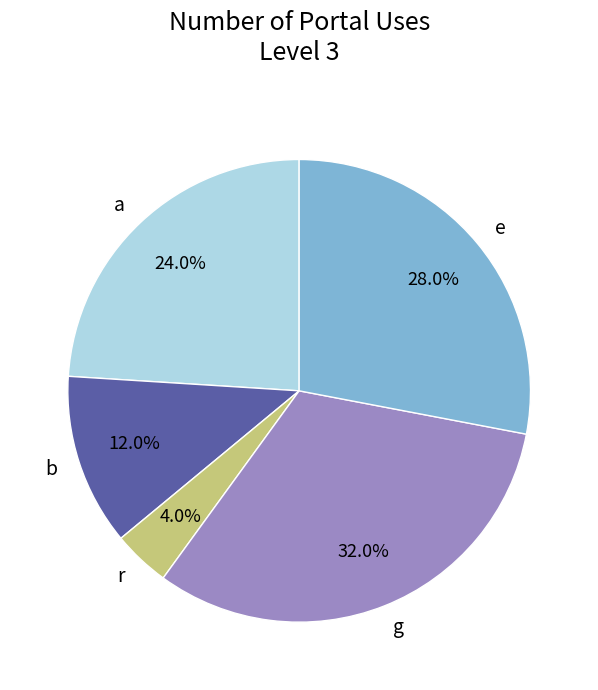

Combined, what portion of the pie is r and a?

28.0%